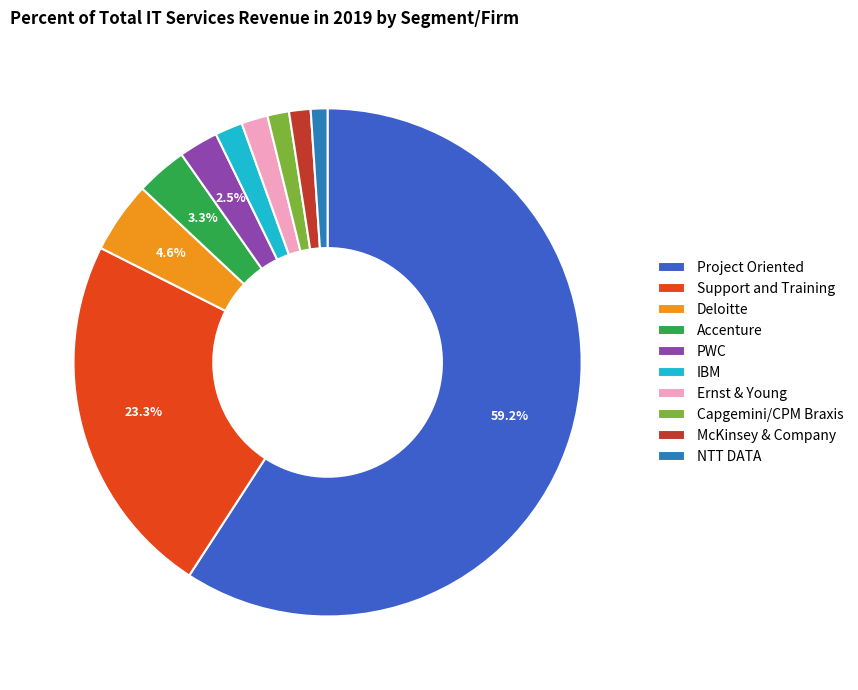

To the nearest percent, what is the average slice percentage?

10%